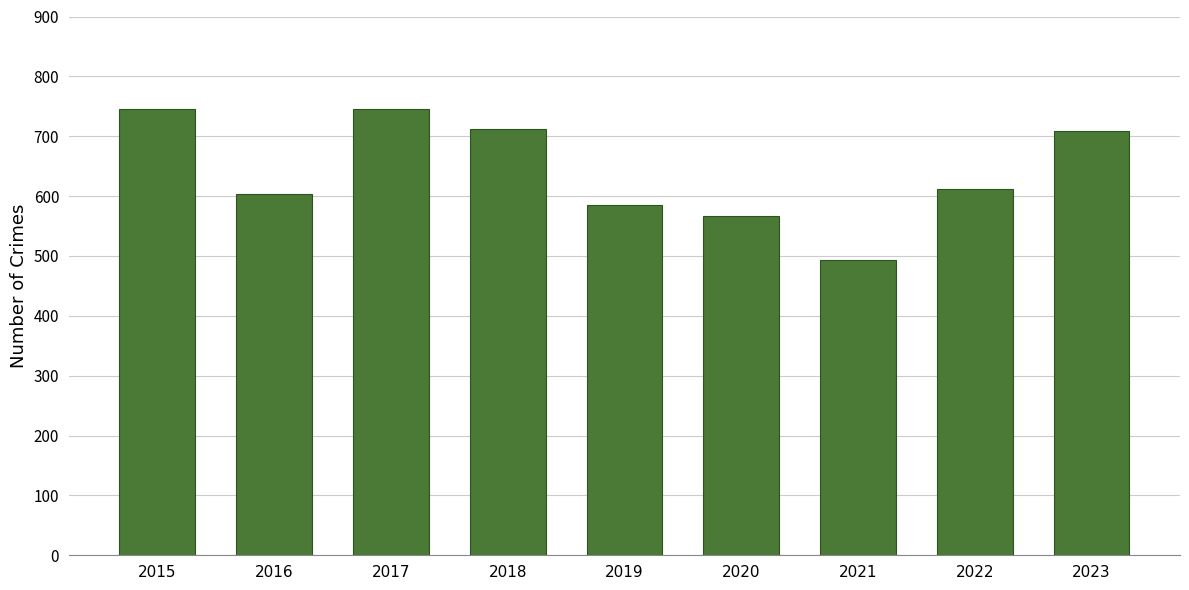

What is the sum of all values?

5771